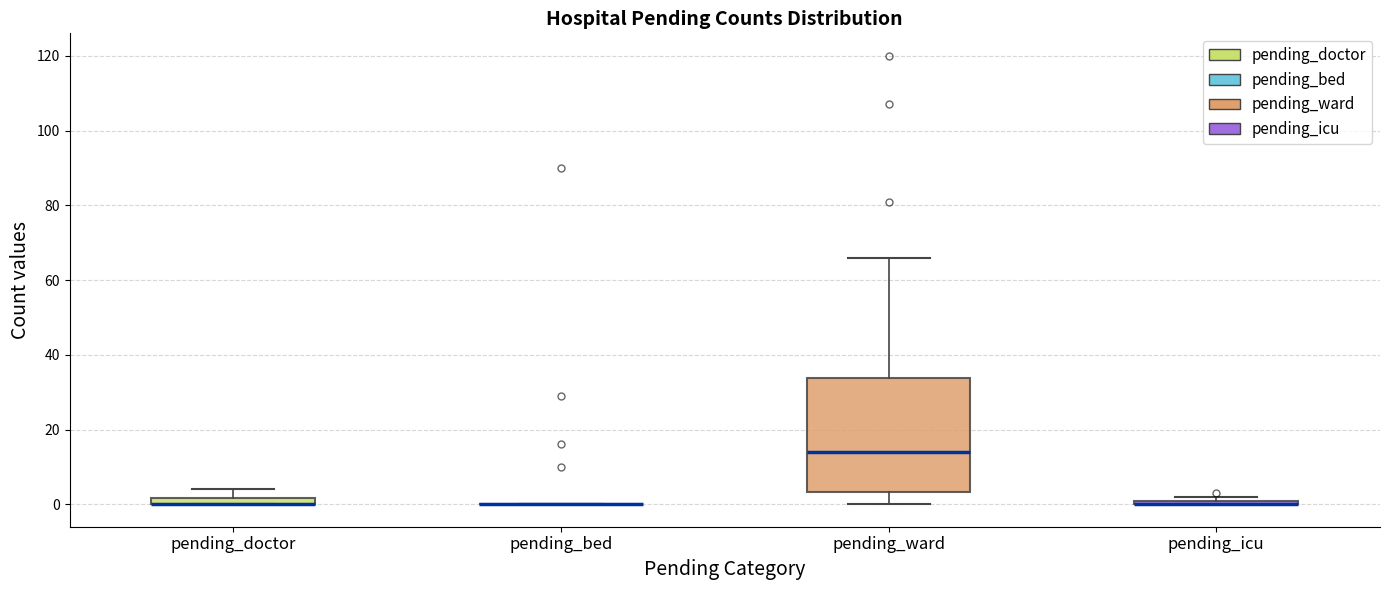

Comparing the boxes themselves (not the whiskers), which one is the tallest?

pending_ward